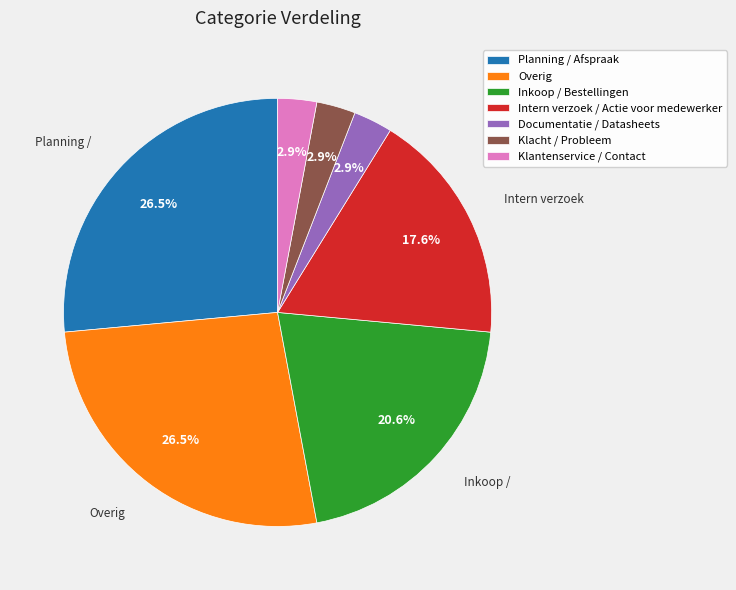

How many segments does this pie chart have?

7